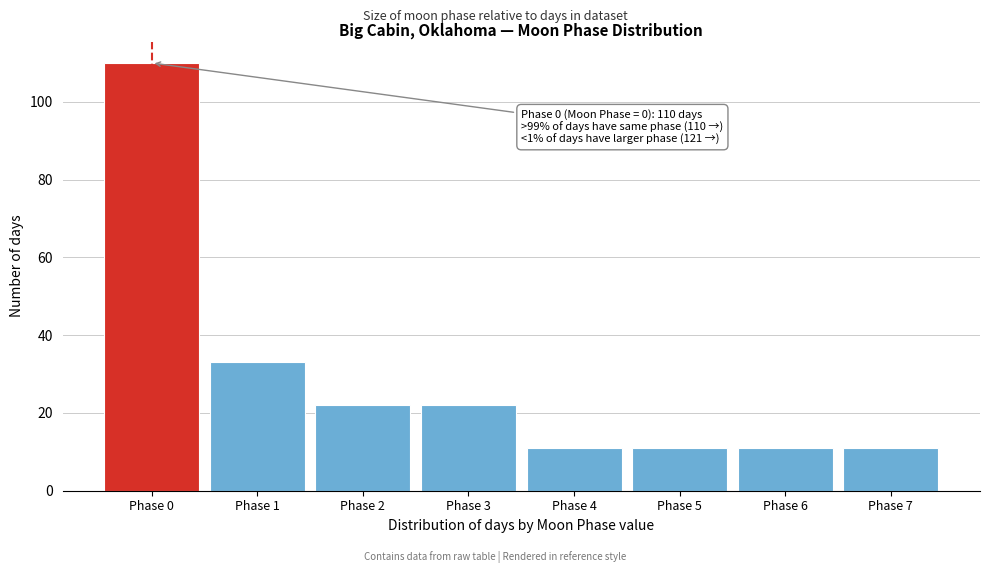

Reading left to right, list all the values displayed in this chart.

Phase 0=110	Phase 1=33	Phase 2=22	Phase 3=22	Phase 4=11	Phase 5=11	Phase 6=11	Phase 7=11